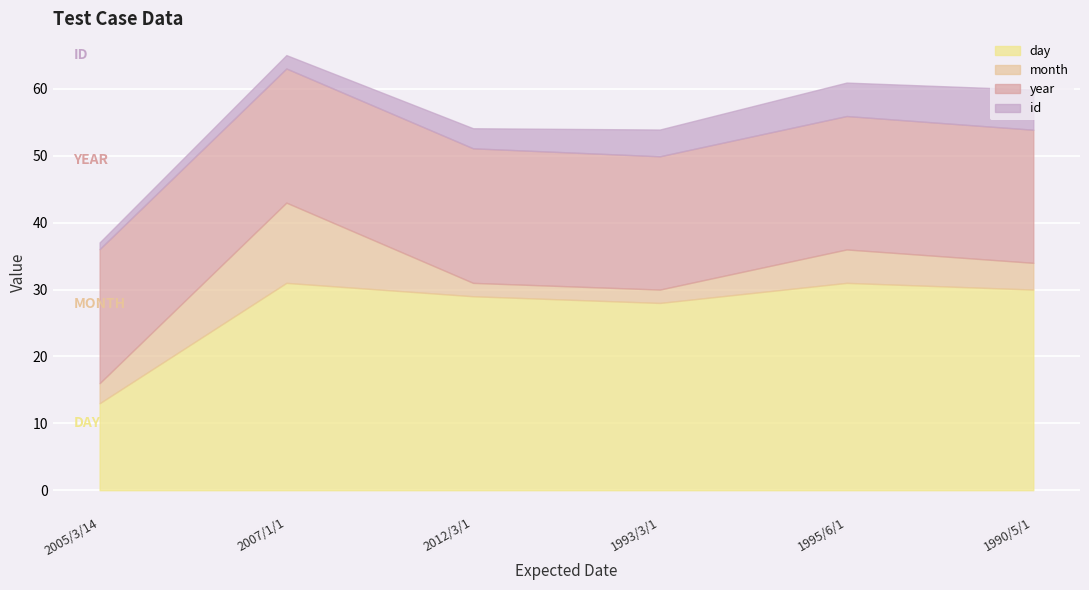

Where does the year series first go above 2005?

2007/1/1